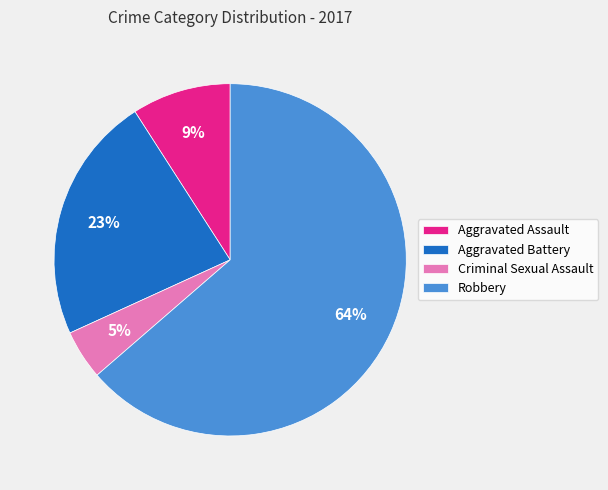

Is Robbery the majority of the pie?

Yes